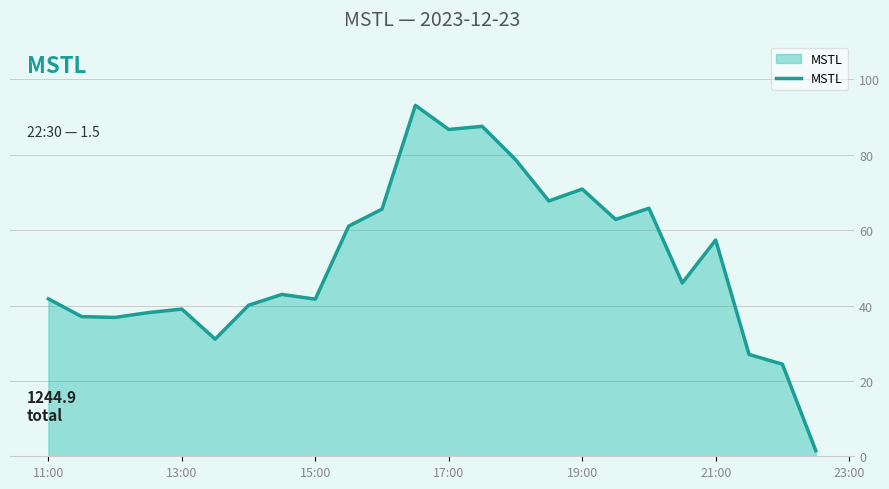

What is the maximum value shown in the chart?

93.1